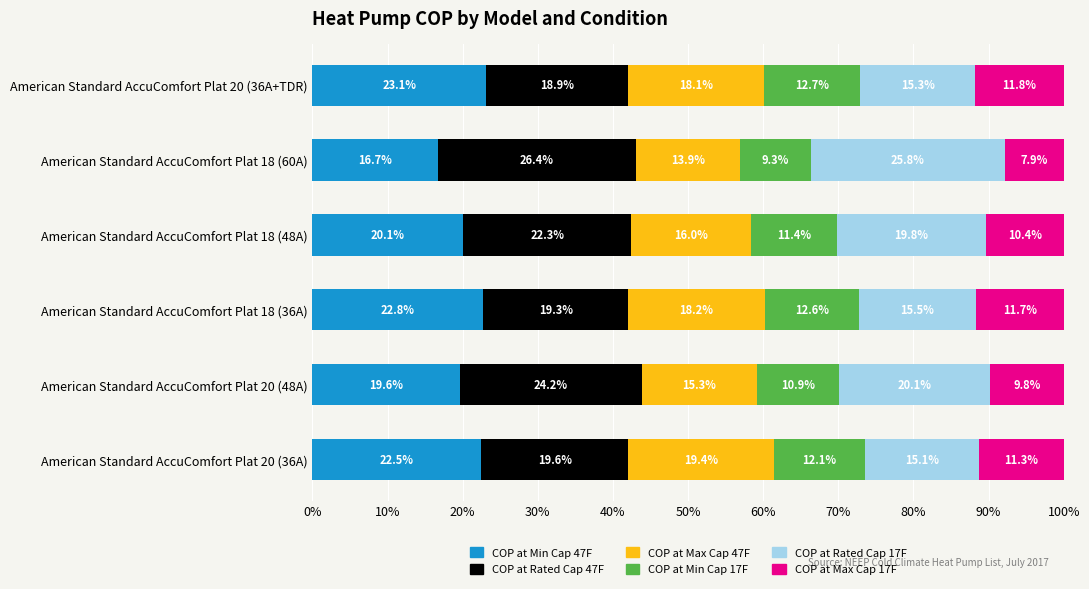

What is the lowest value of the COP at Min Cap 47F series?

16.7